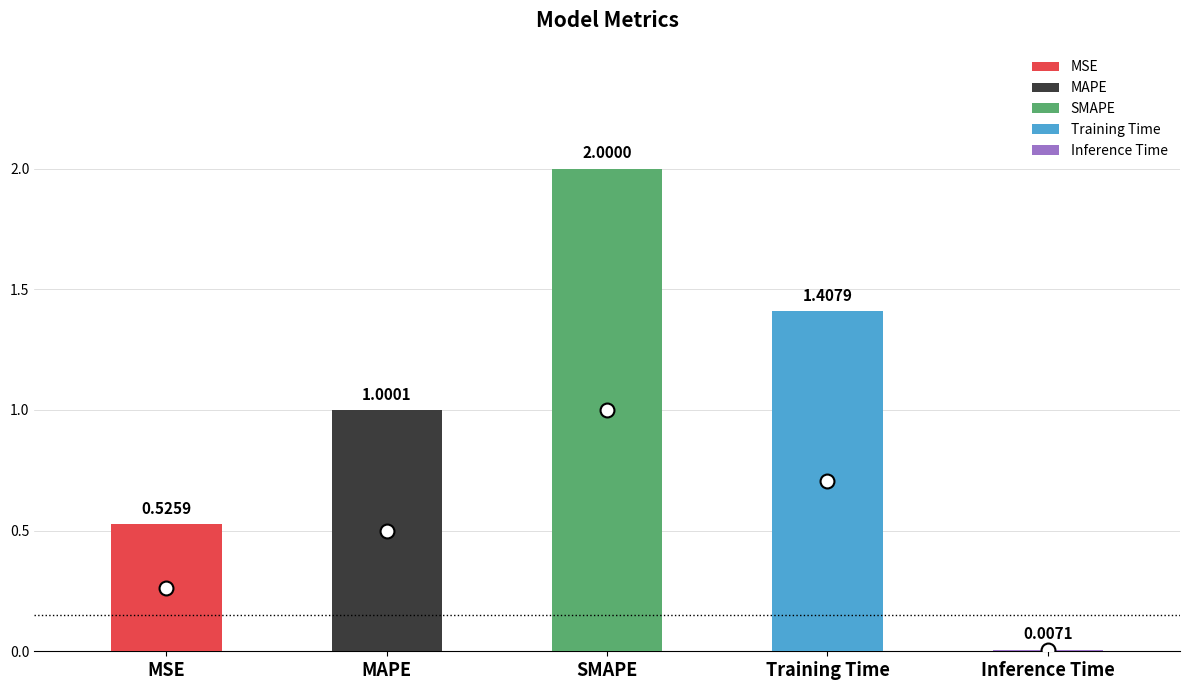

List the labels in order of value, largest first.

SMAPE, Training Time, MAPE, MSE, Inference Time